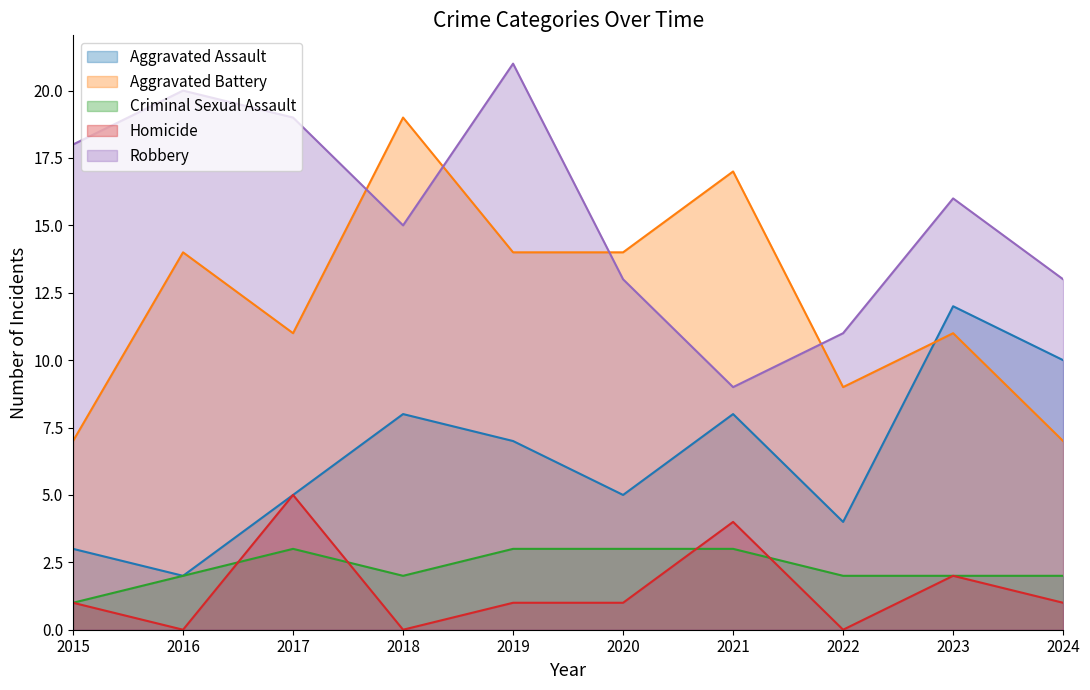

How many values in the Robbery series are below 16?

5